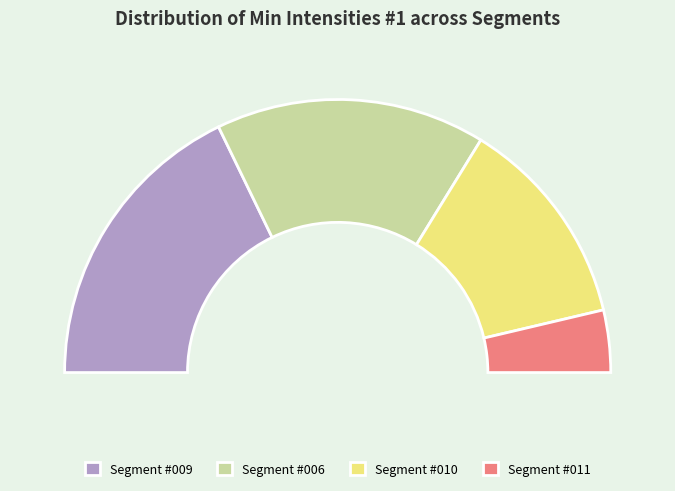

Is it true that Segment #010 is 40% of the pie?

False